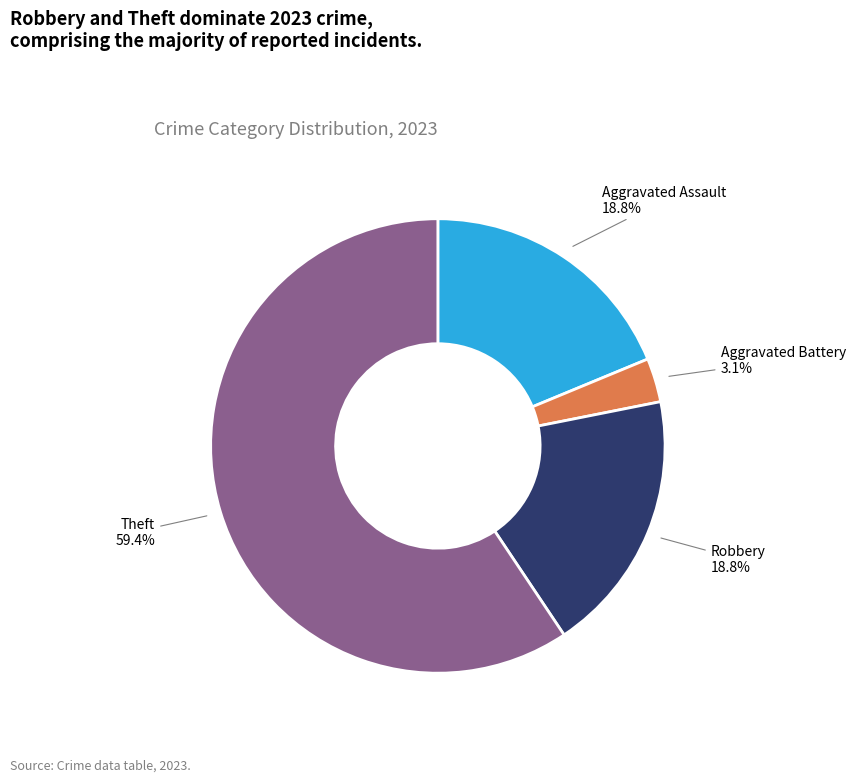

How many slices are in this pie chart?

4